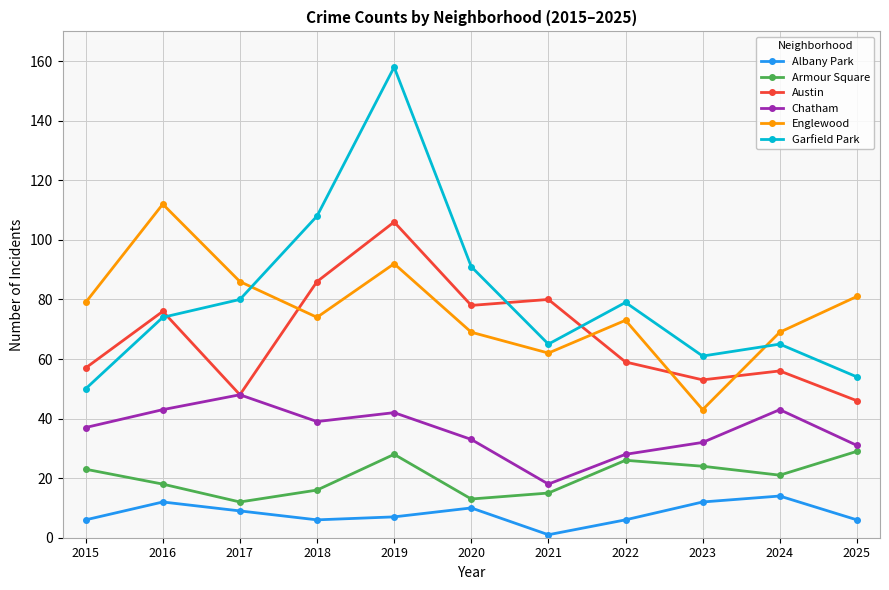

What is the difference between the Garfield Park values at 2025 and 2023?

7